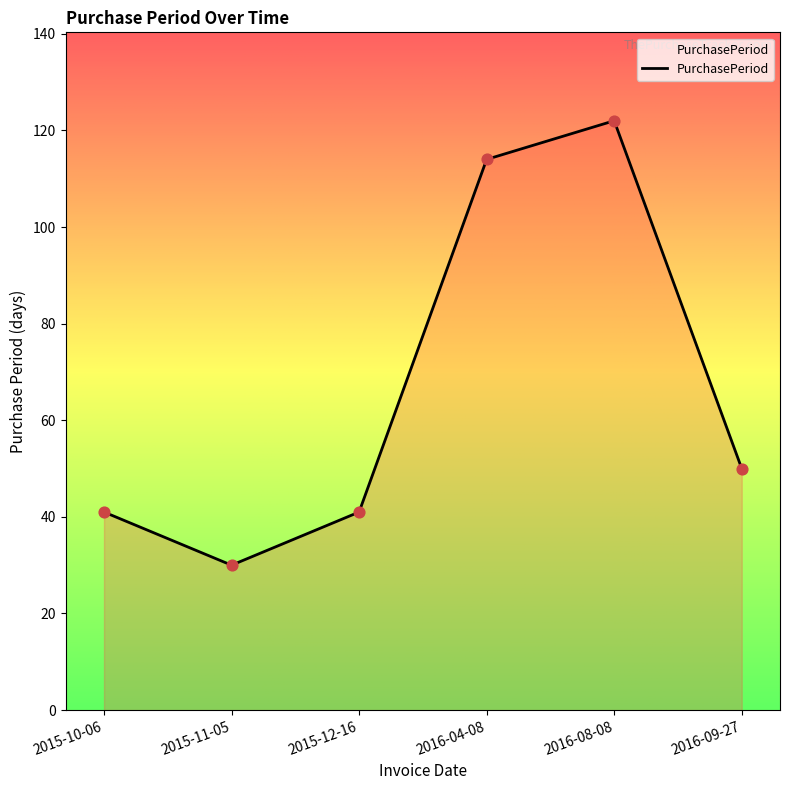

What is the ratio of the value at 2016-04-08 to the value at 2015-12-16?

2.8